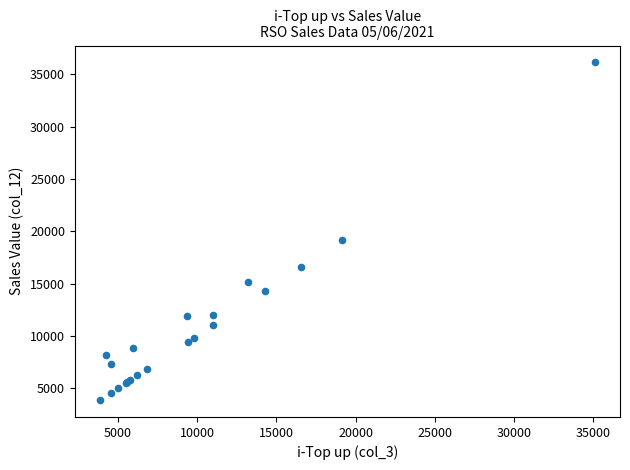

What Y value in the scatter plot is closest to 19999?

19162